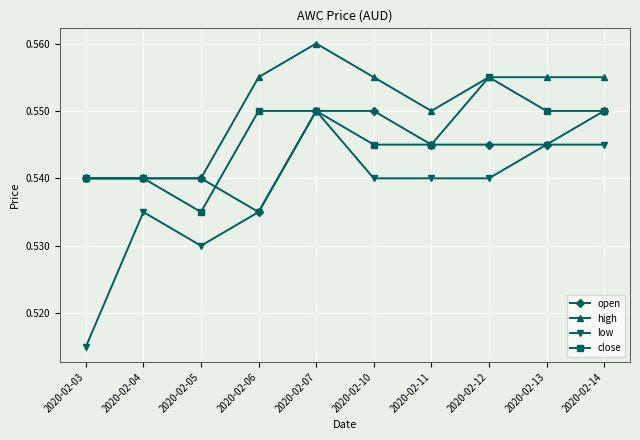

True or false: low has more than 1 interior local peaks.

True